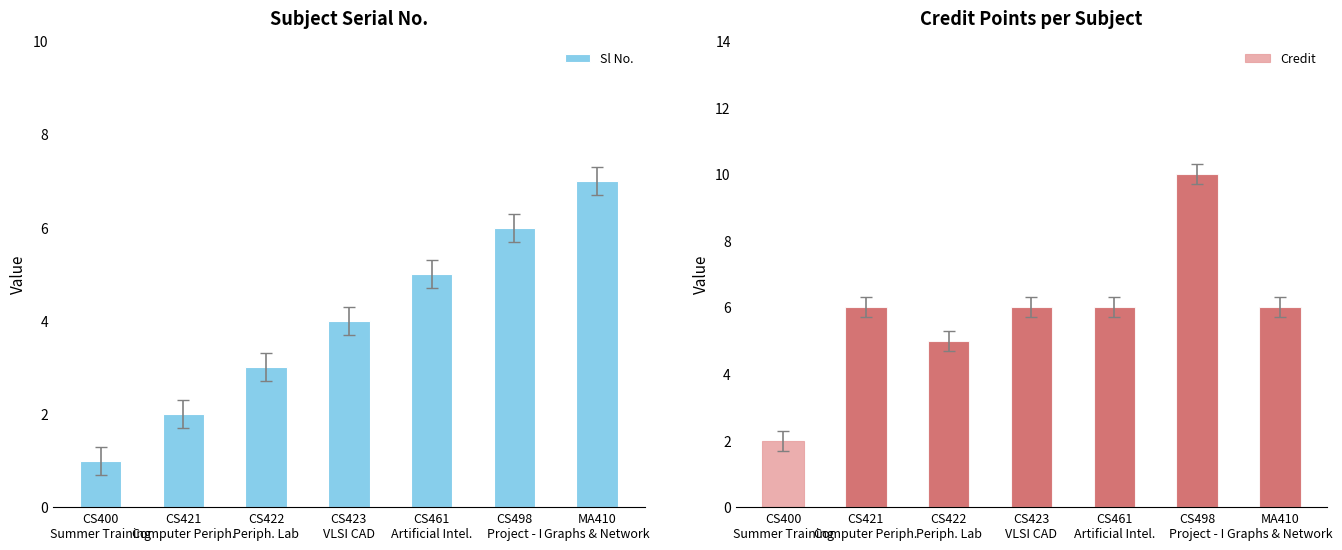

How many data points in Sl No. are less than 4?

3